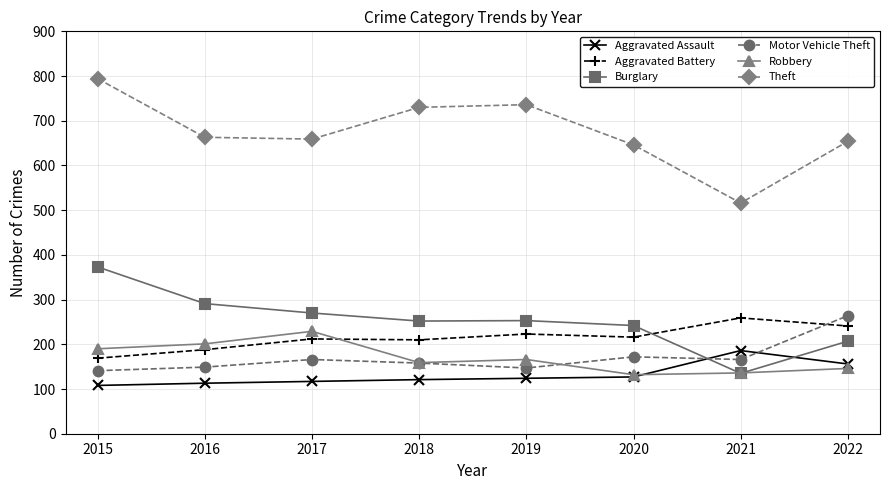

How many times do Motor Vehicle Theft and Aggravated Battery cross each other?

1